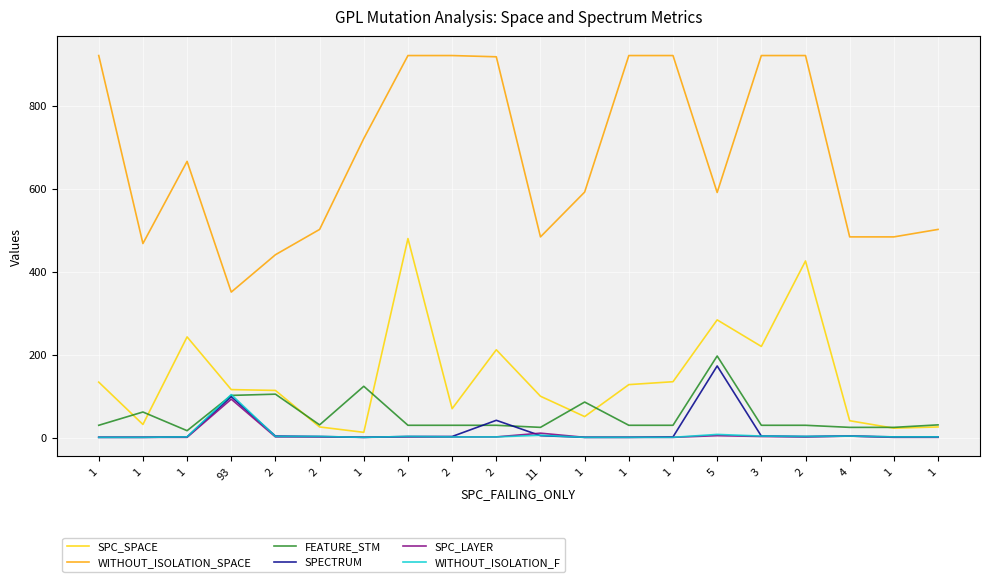

Which label corresponds to the largest value in the chart?

1